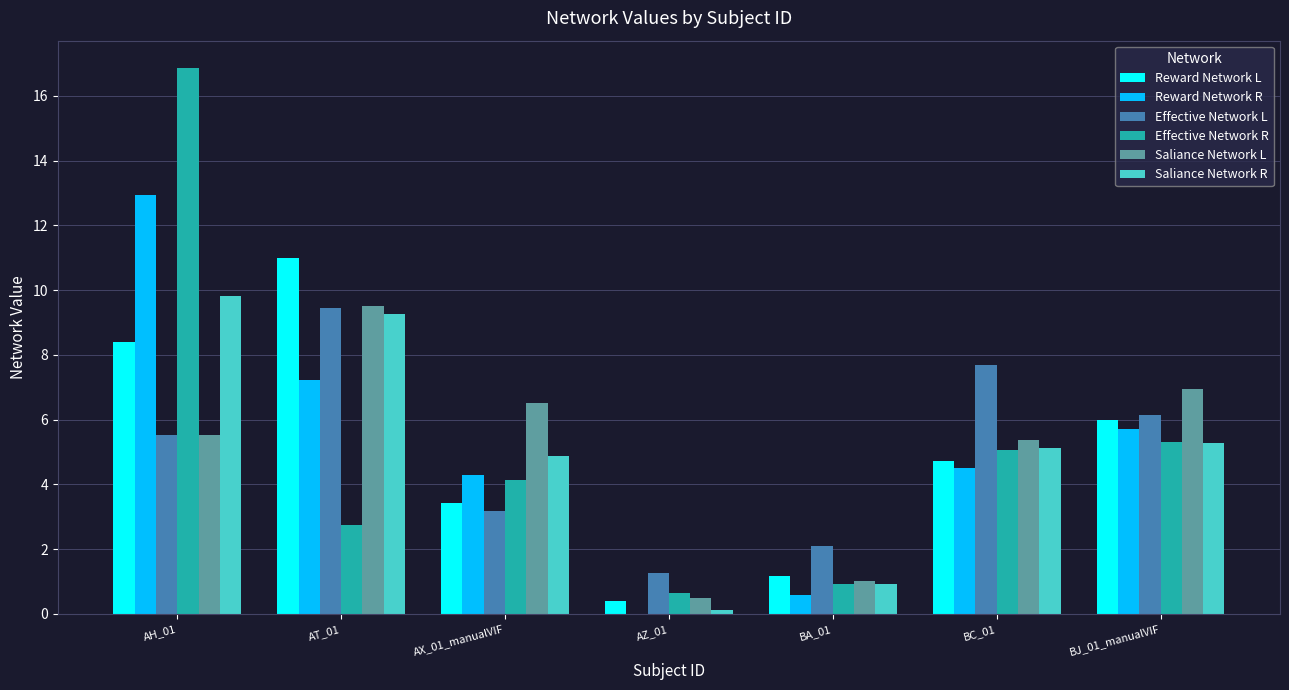

The value of Saliance Network L at BA_01 is 1.0. True or false?

True